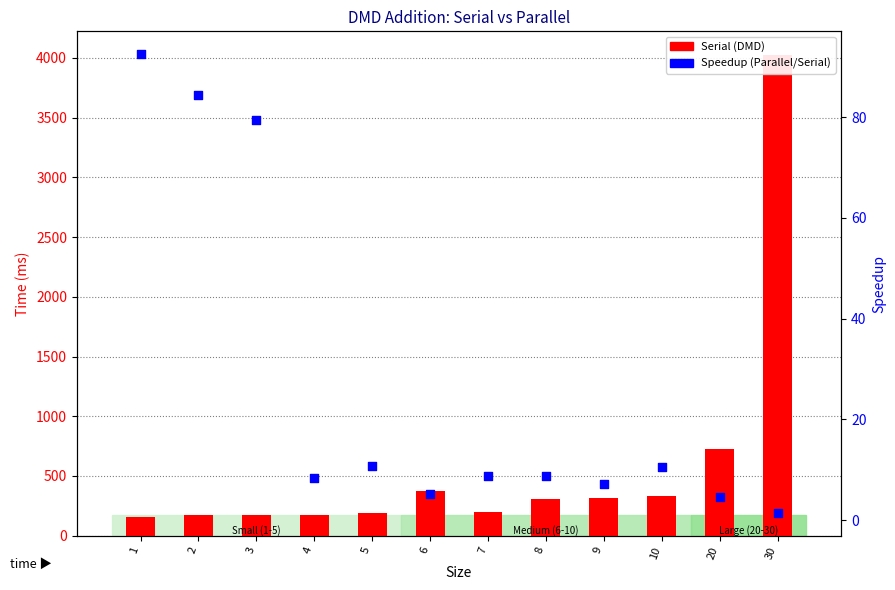

Which series contains the highest Y value?

Serial (DMD)